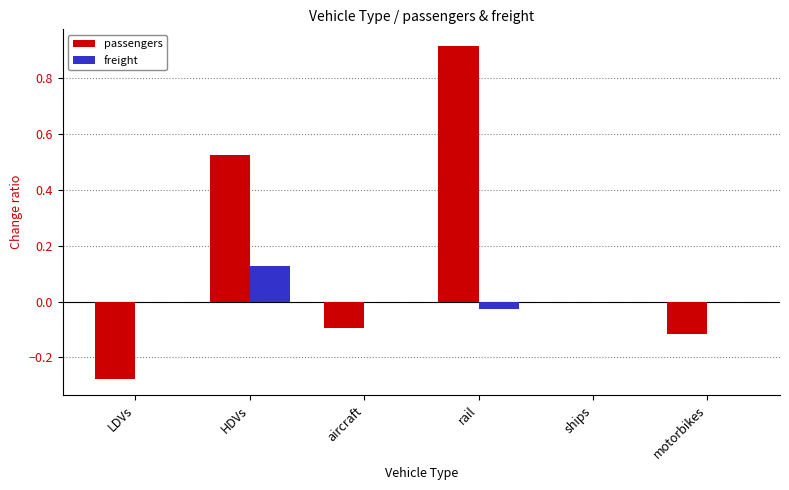

Which category has the highest value across all series?

rail